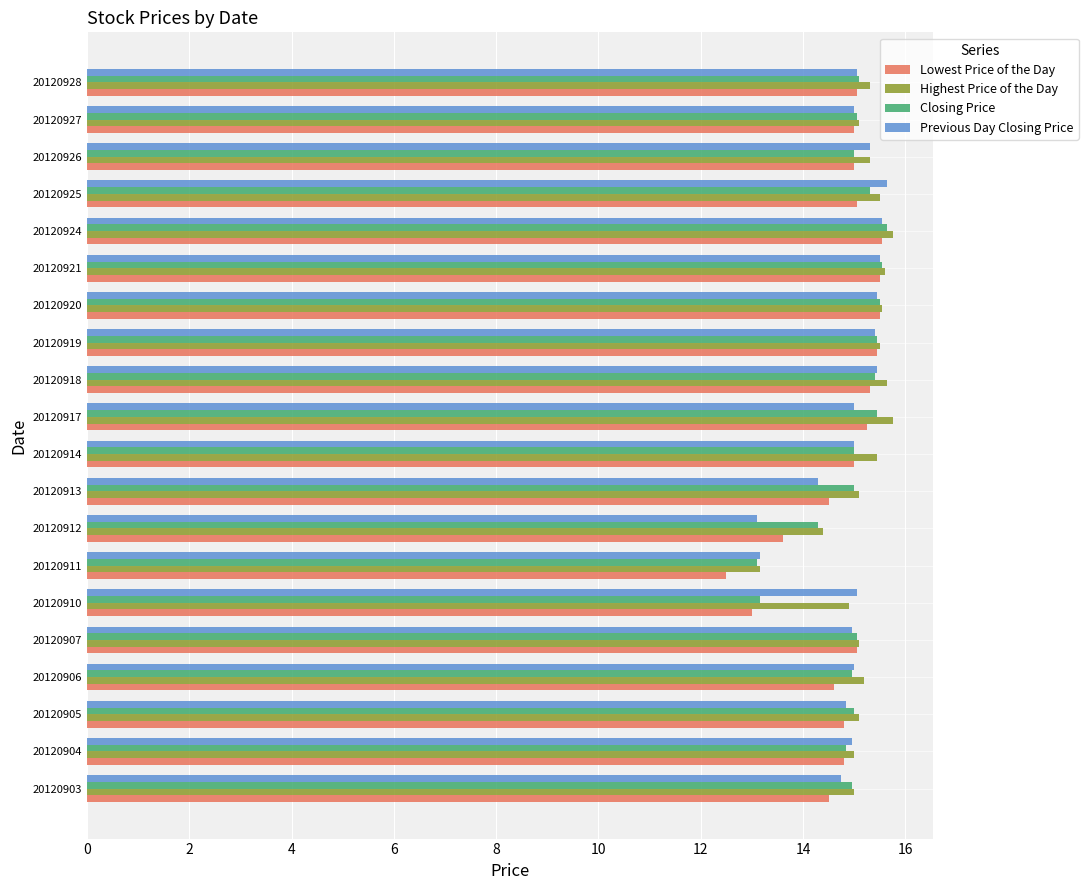

The Highest Price of the Day series shows 15.1 at 20120905. True or false?

True